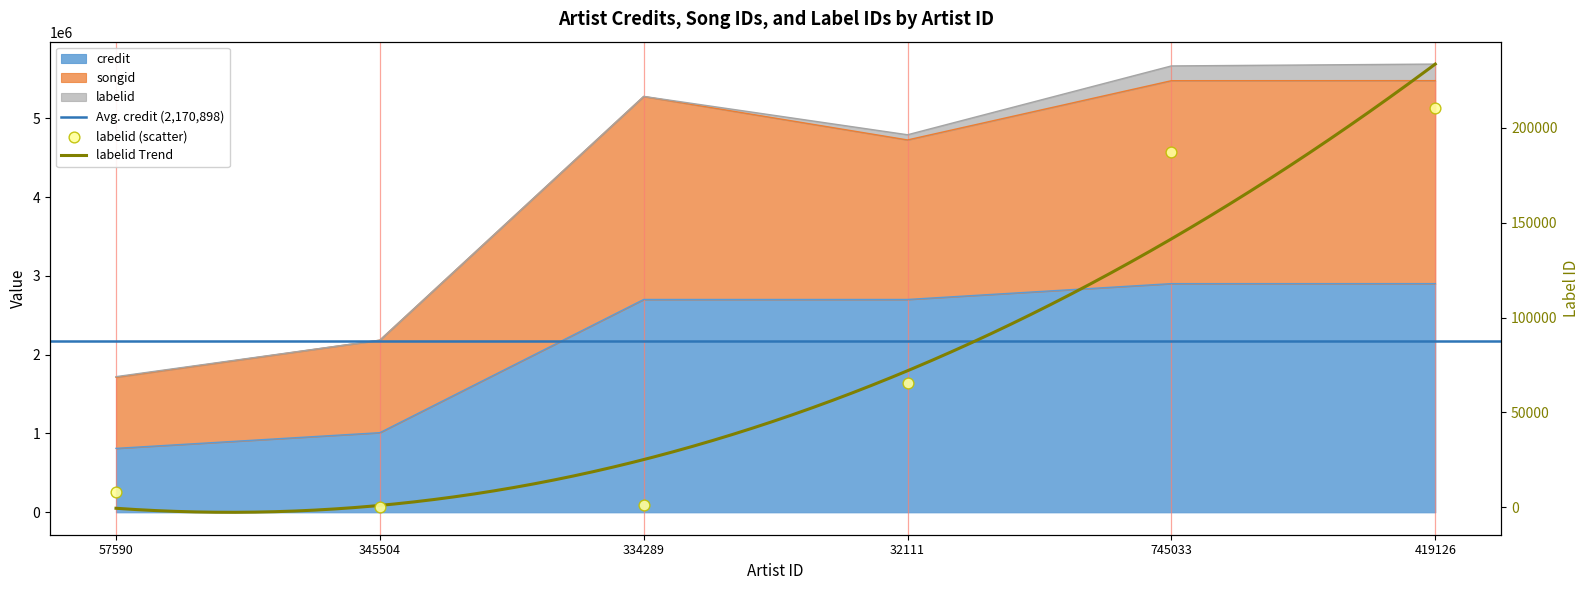

Which series has the largest total across all categories?

songid